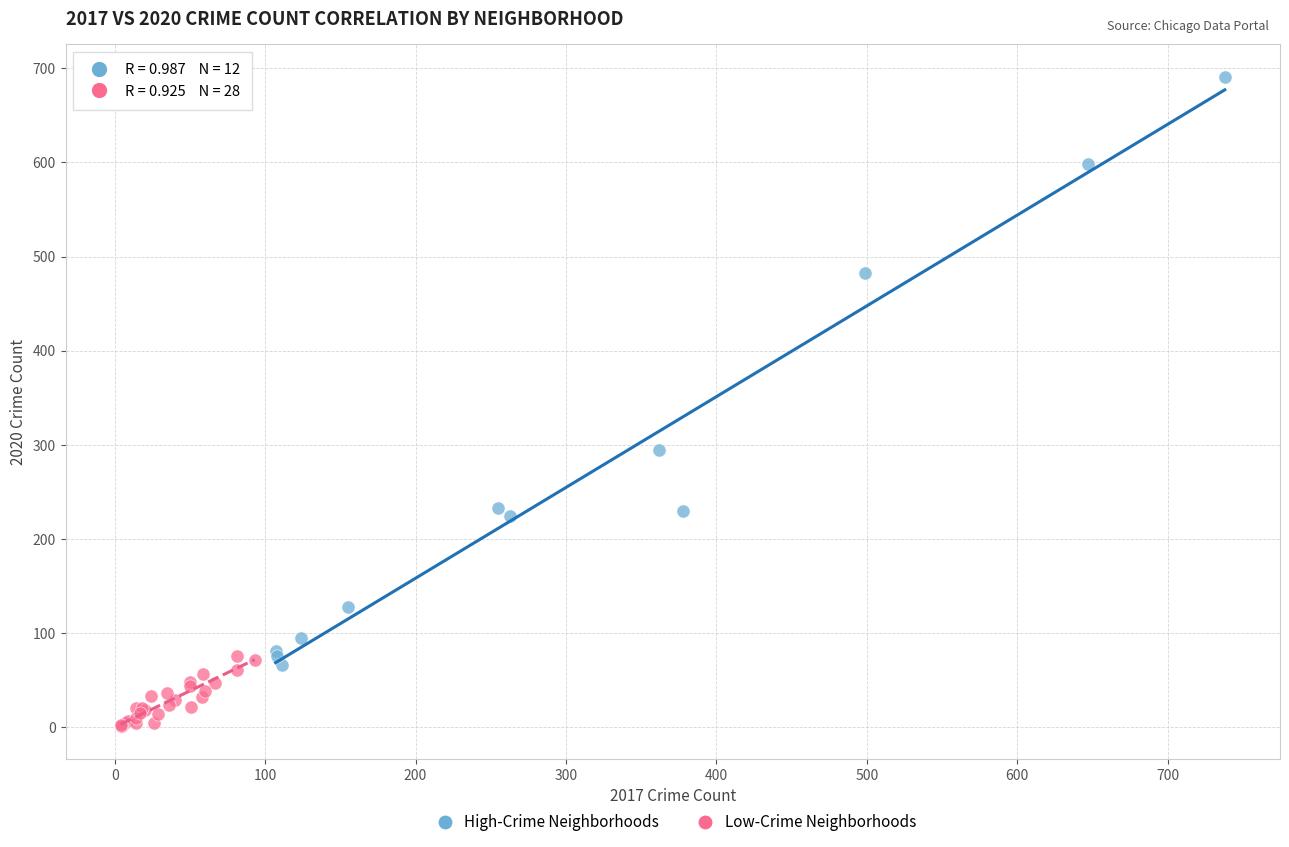

Which series reaches the minimum Y coordinate?

Low-Crime Neighborhoods